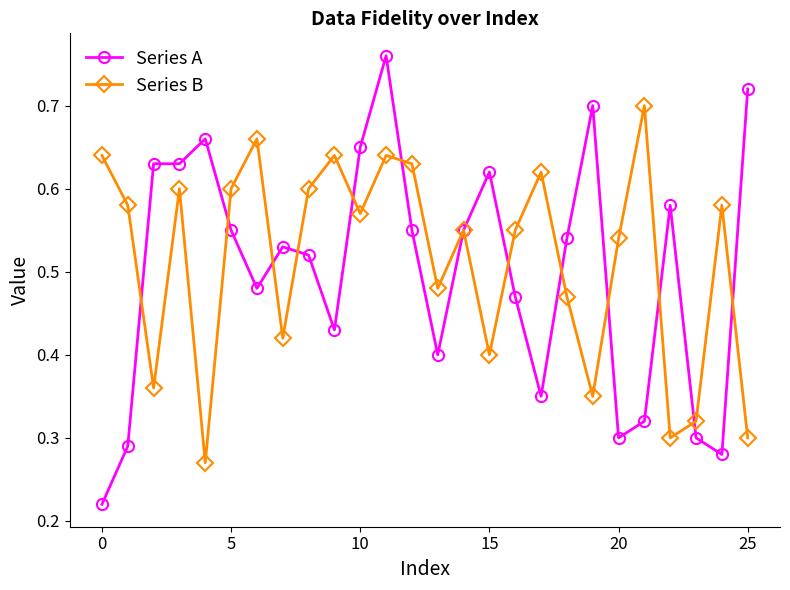

Rank the series by their average value, from highest to lowest.

Series B, Series A